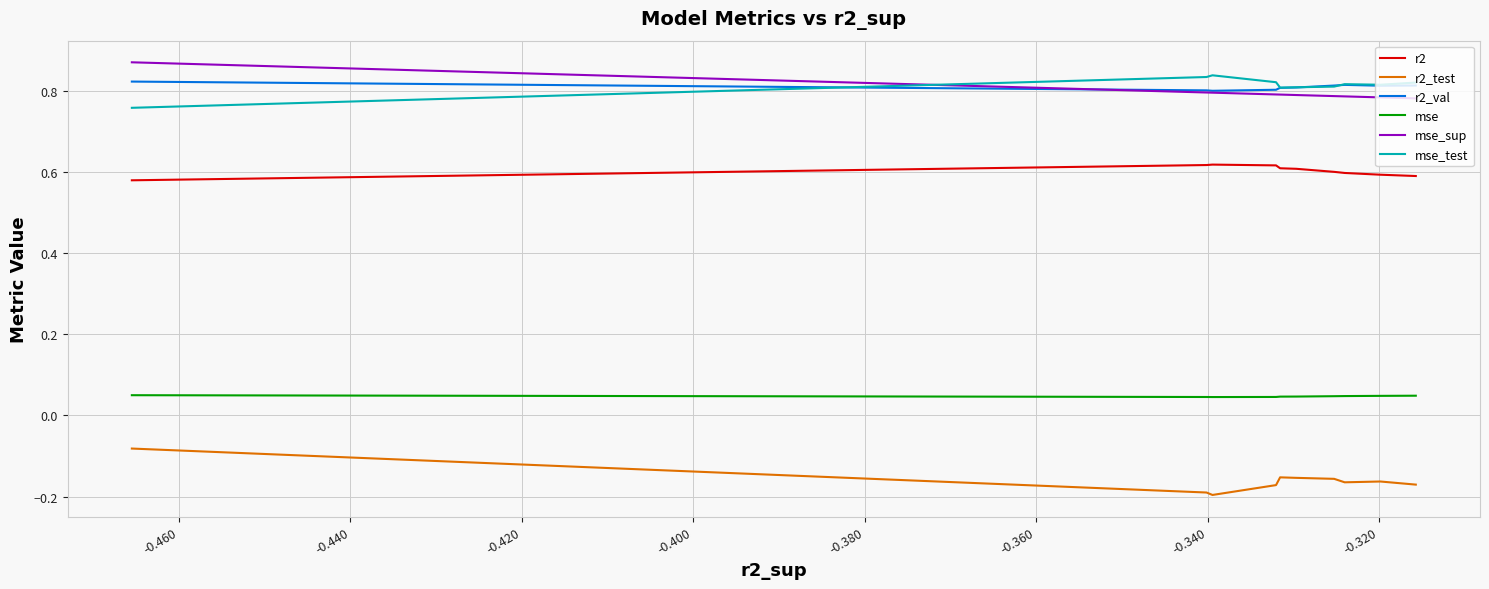

Count the mse values in the range 0 to 1.

10